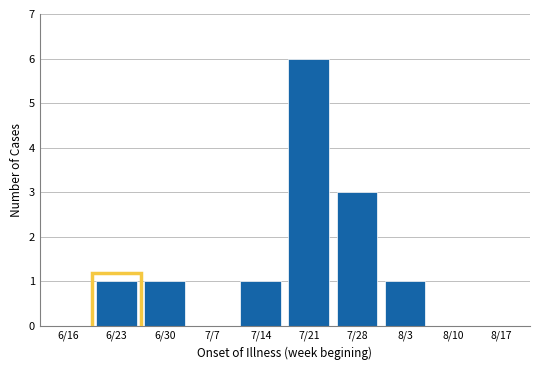

Reading right to left, extract all data points from this chart.

8/17=0	8/10=0	8/3=1	7/28=3	7/21=6	7/14=1	7/7=0	6/30=1	6/23=1	6/16=0